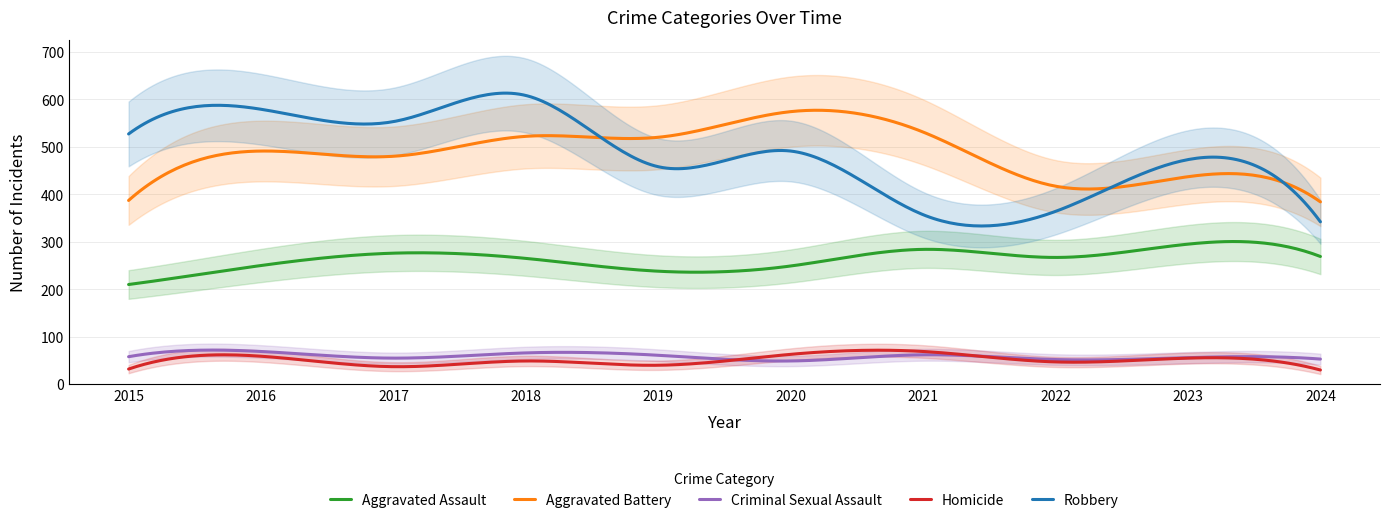

What value does the Robbery series have at 2020, to the nearest 5?

490